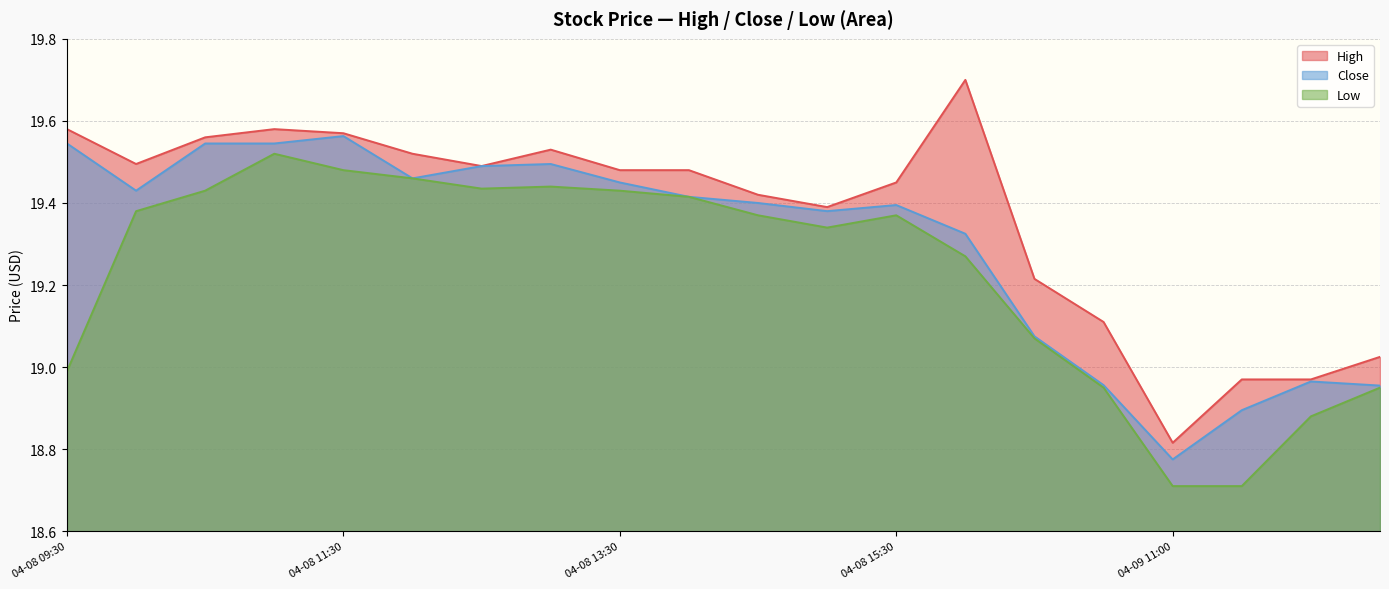

The High series shows 4.1 at 04-08 11:30. True or false?

False